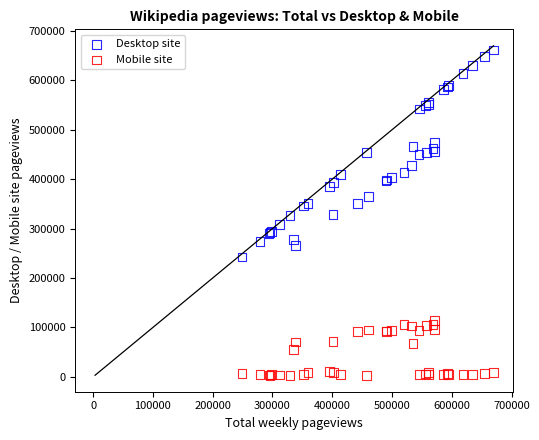

What is the X range (max minus min) for the scatter plot?

420658